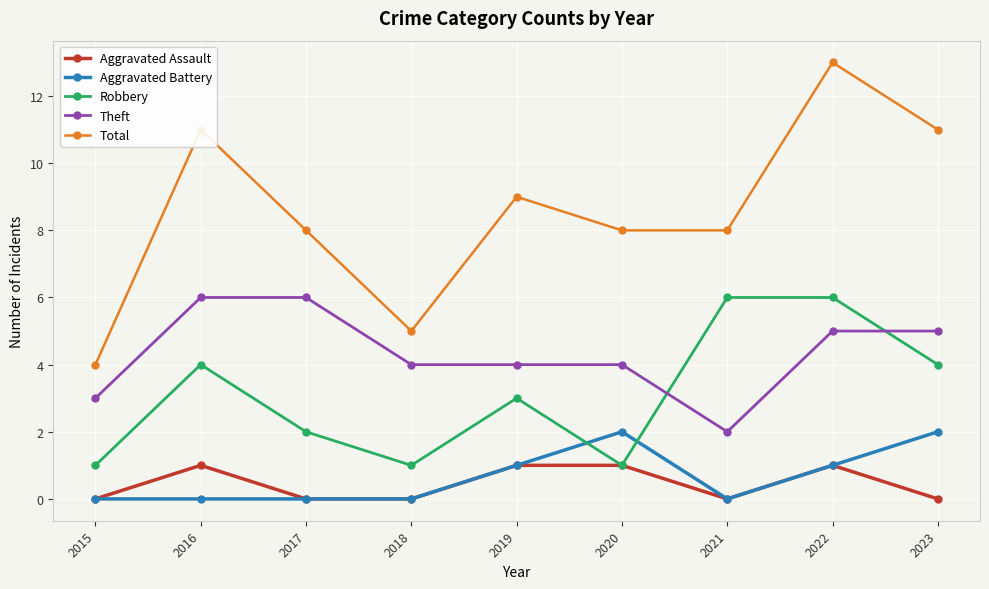

True or false: Aggravated Assault and Total cross at least once.

False